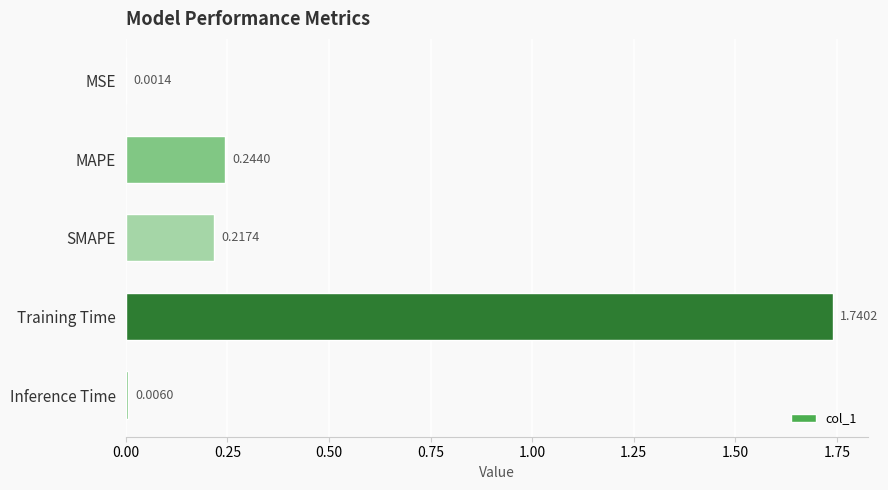

Which category has the highest value across all series?

Training Time